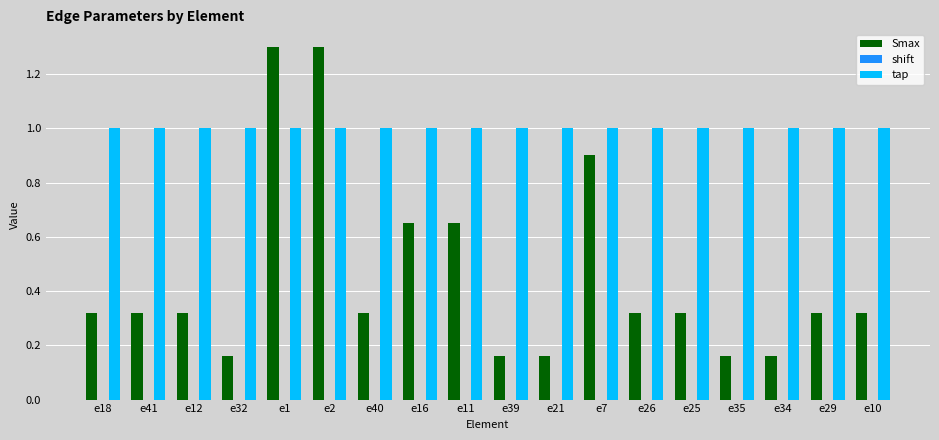

Are the bars grouped side by side (vs. stacked)?

Yes